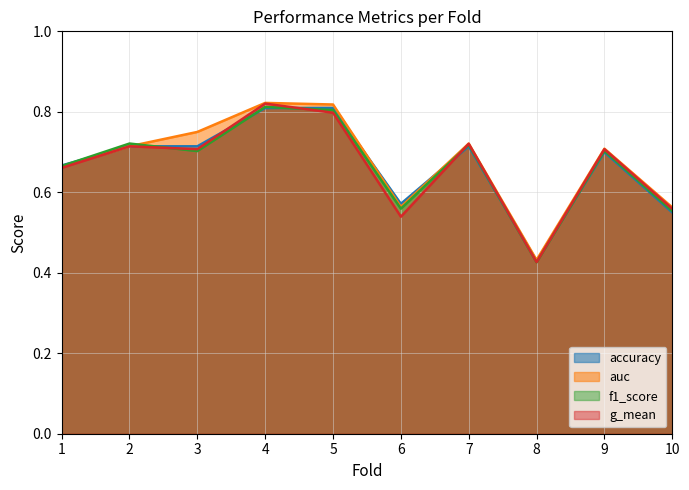

What is the lowest value of the accuracy series?

0.4